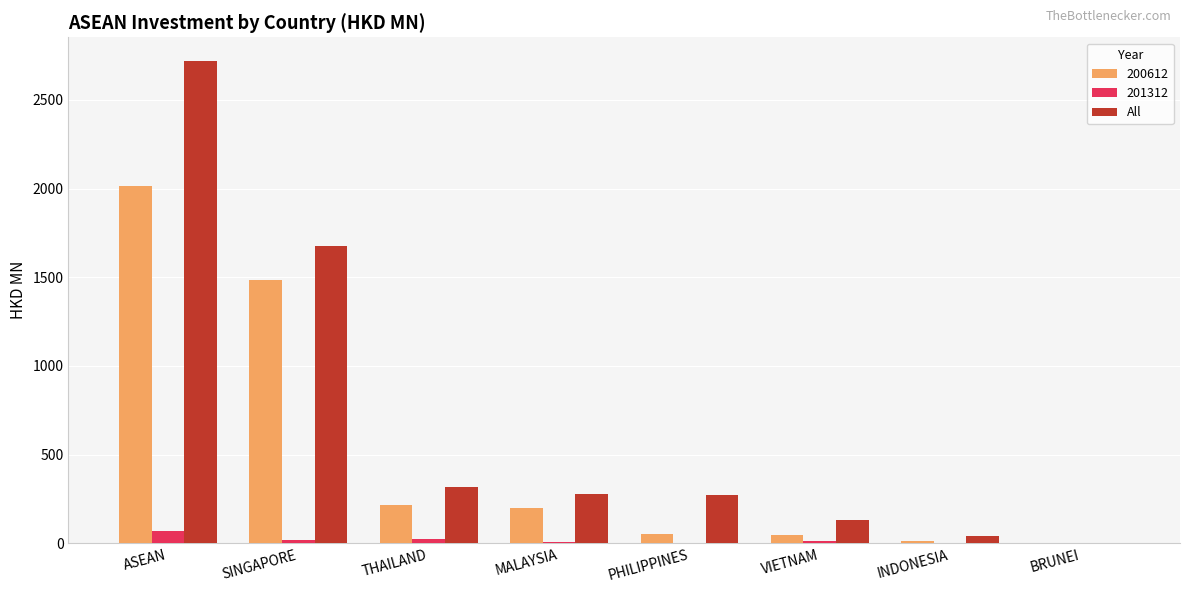

At which label does 200612 reach its peak?

ASEAN